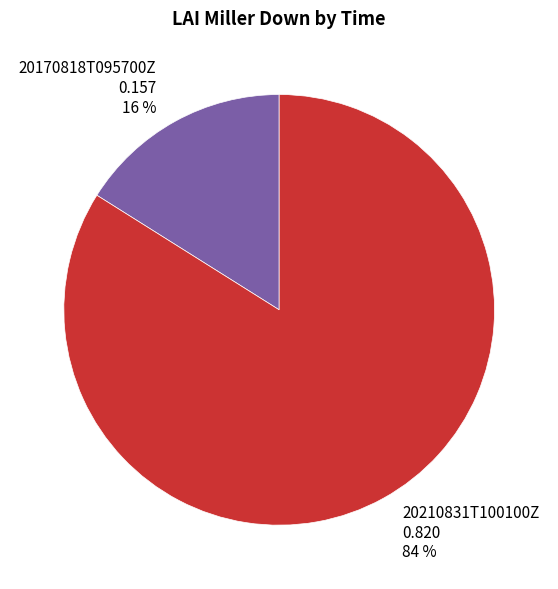

What is the largest slice in the pie chart?

20210831T100100Z